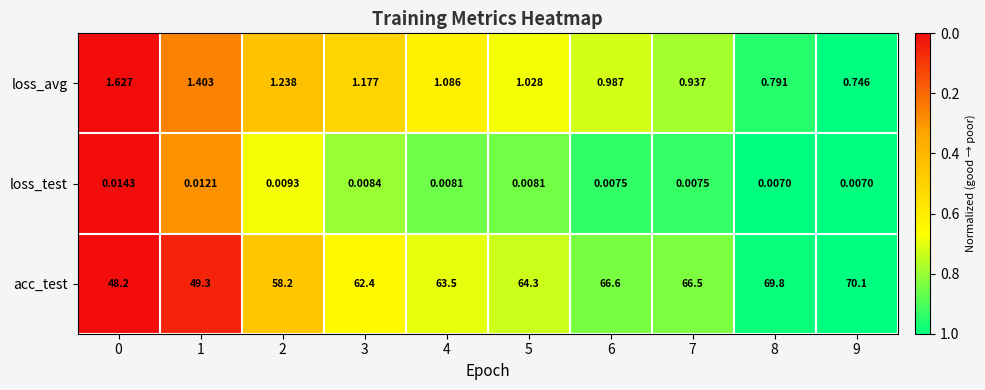

Rank the series at 4 from lowest to highest value.

loss_test, loss_avg, acc_test